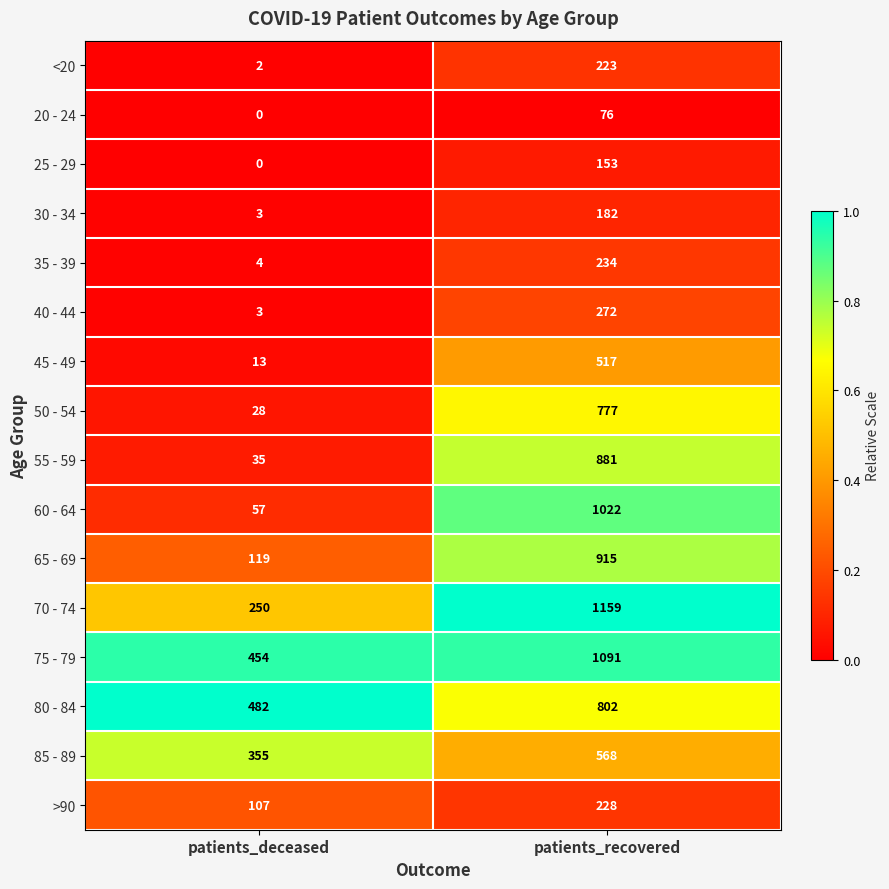

Count the number of data series in this chart.

16